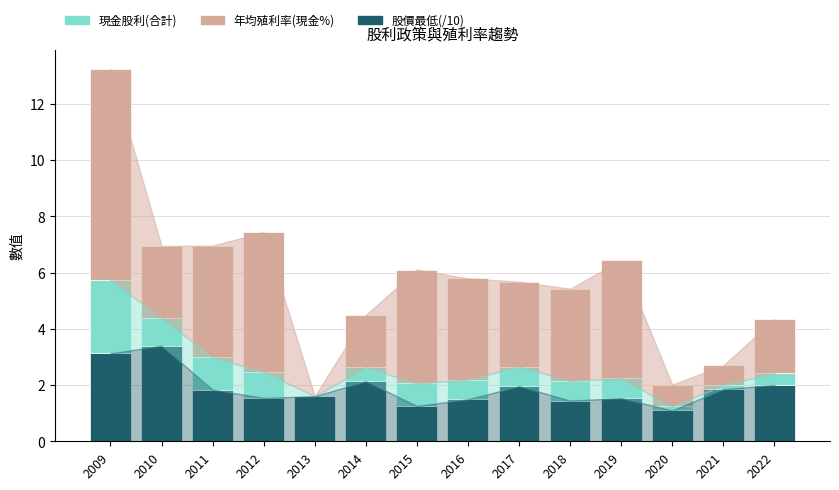

What is the total value across all series at 2014?

4.5